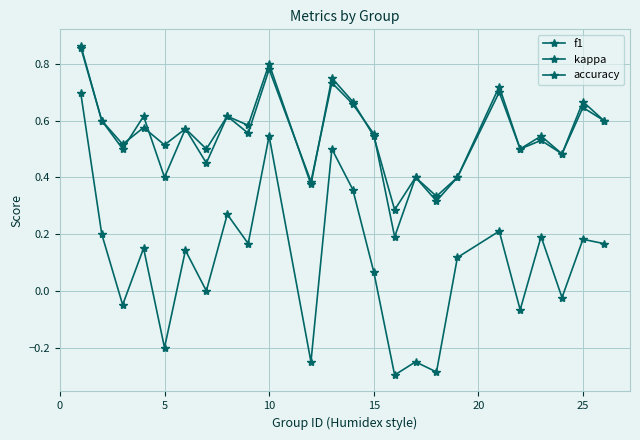

What is the difference between the maximum and second lowest values in the kappa series?

1.0